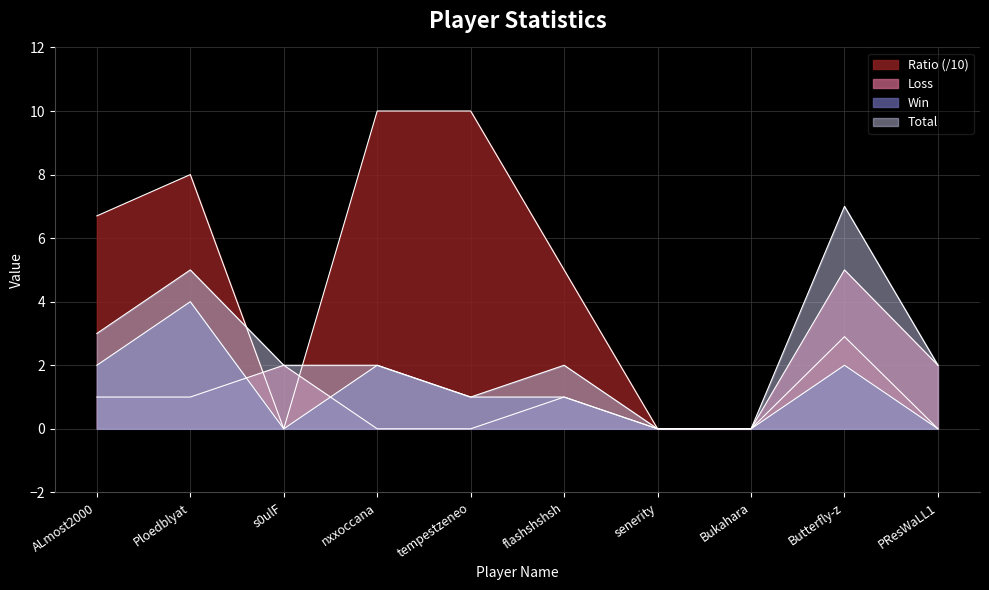

Which series has the largest range (max minus min)?

Ratio